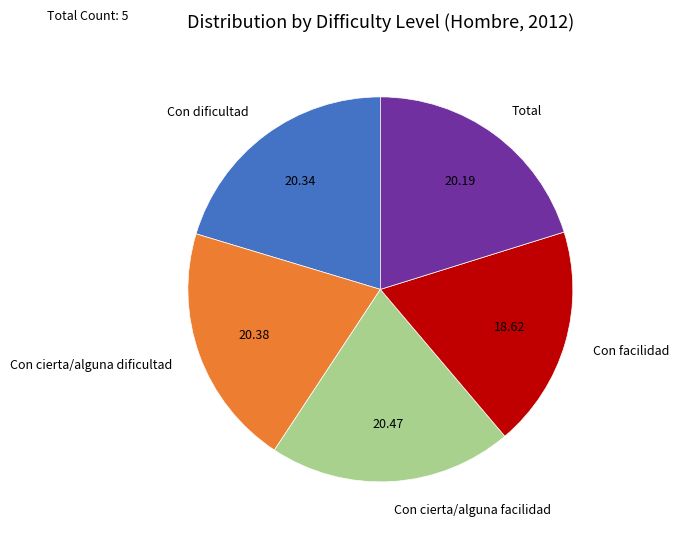

Combined, do Con dificultad and Con cierta/alguna facilidad account for over 50%?

No